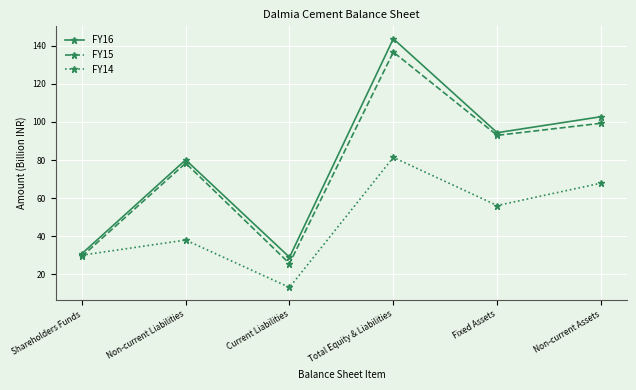

List the series in order of their peak value, highest first.

FY16, FY15, FY14